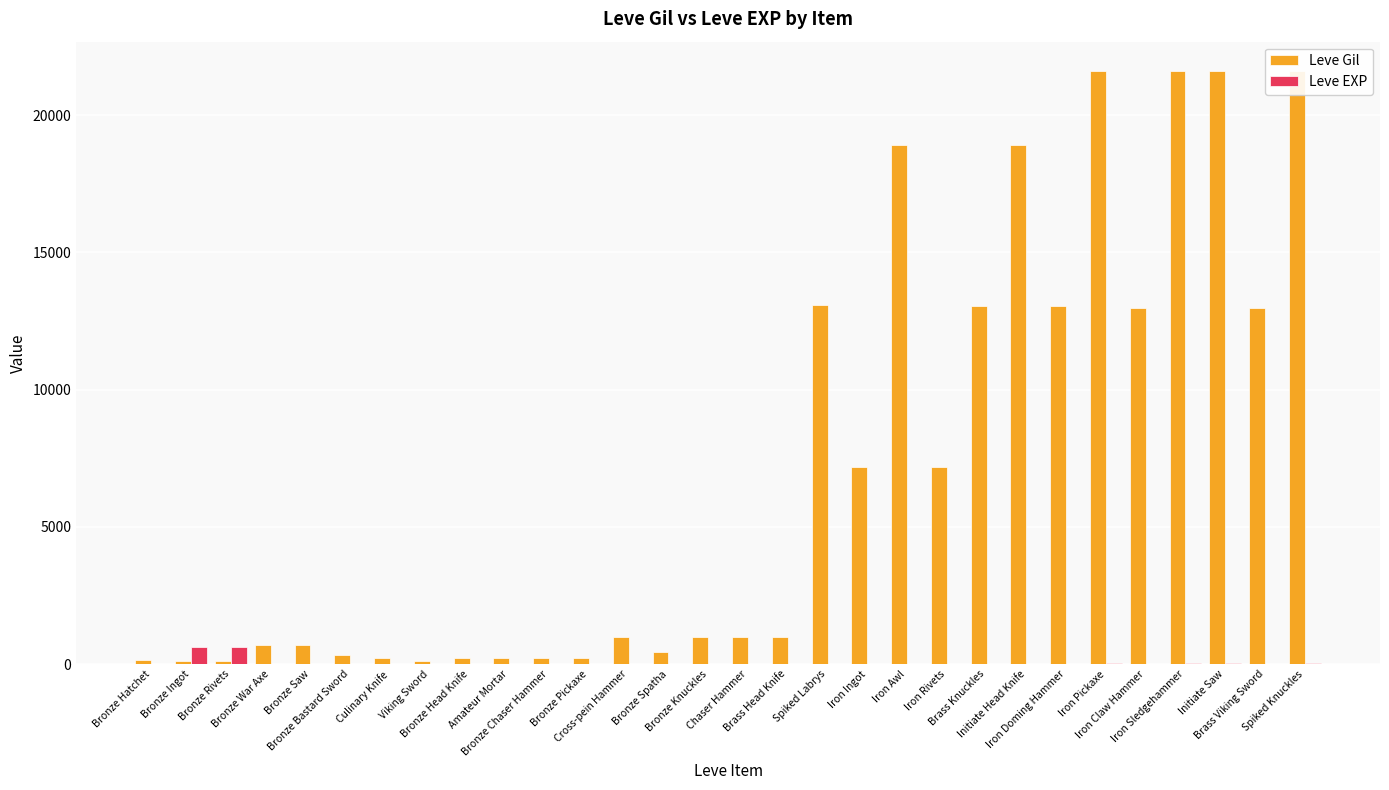

What is the label of the 9th bar from the left?

Bronze Head Knife